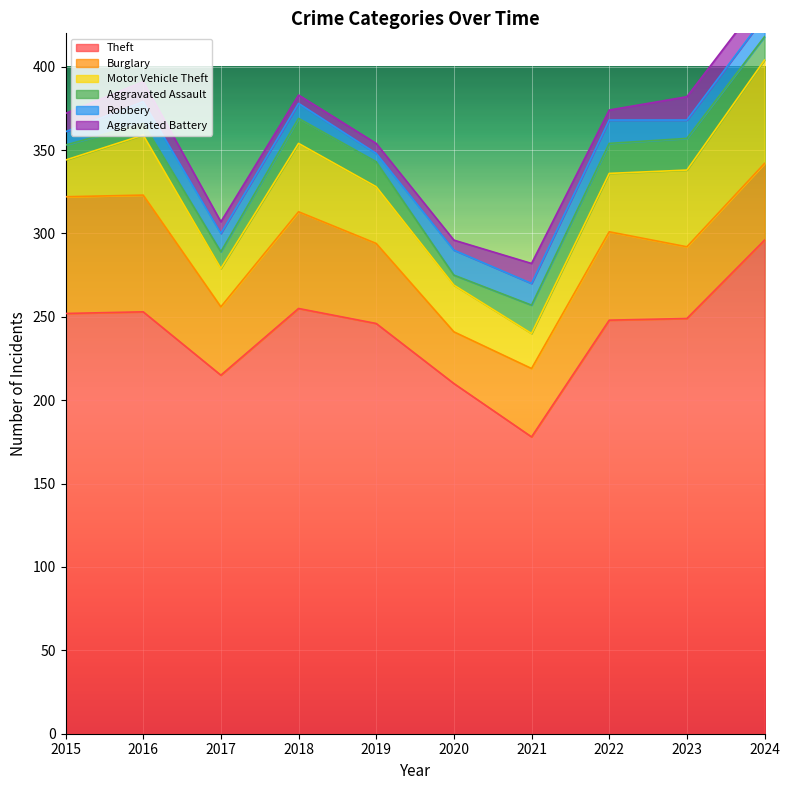

How many data points in Robbery are above 12?

4